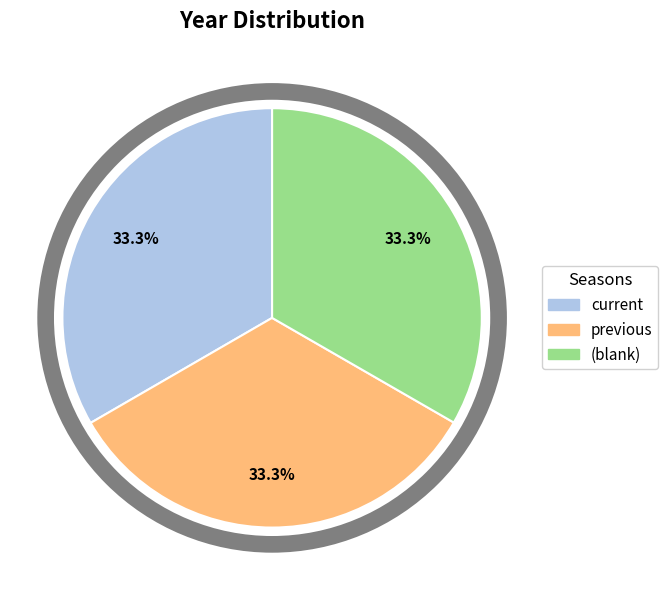

How many segments does this pie chart have?

3